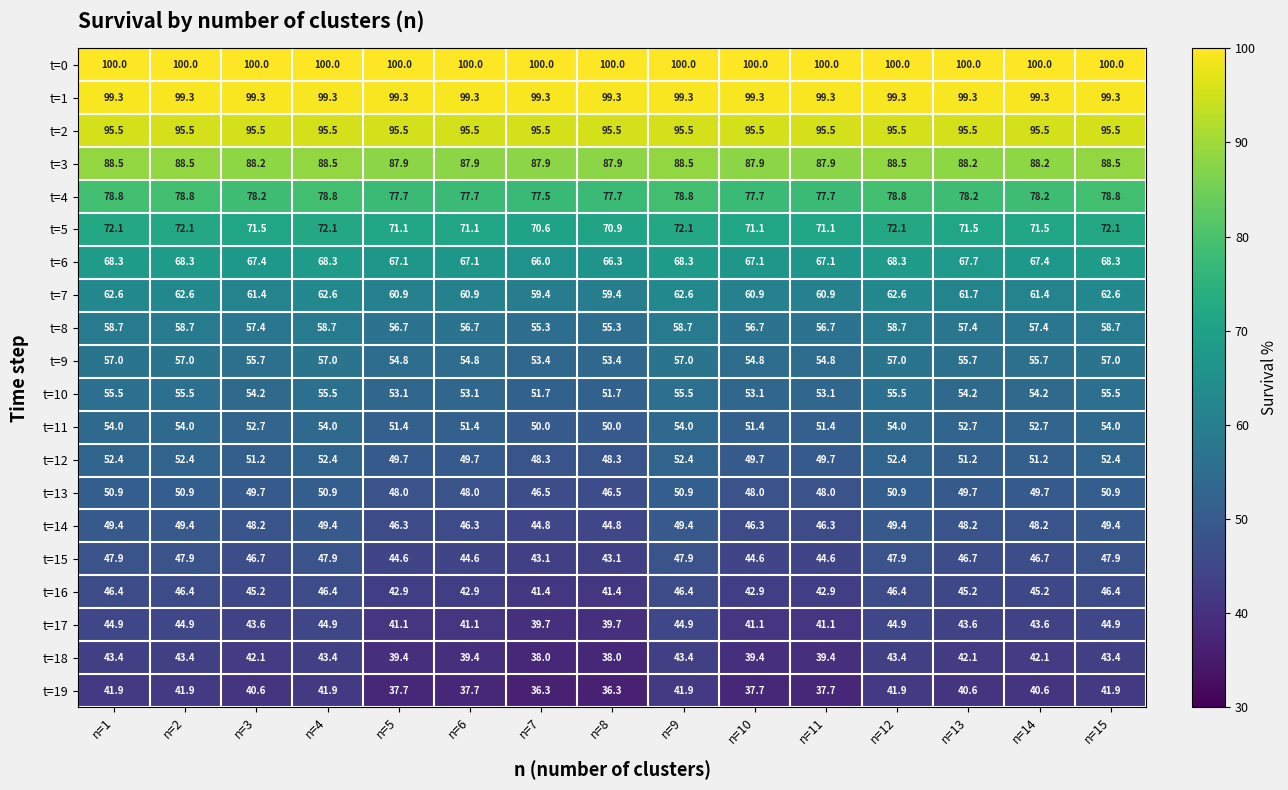

What is the difference between the maximum and second lowest values in the t=16 series?

5.0